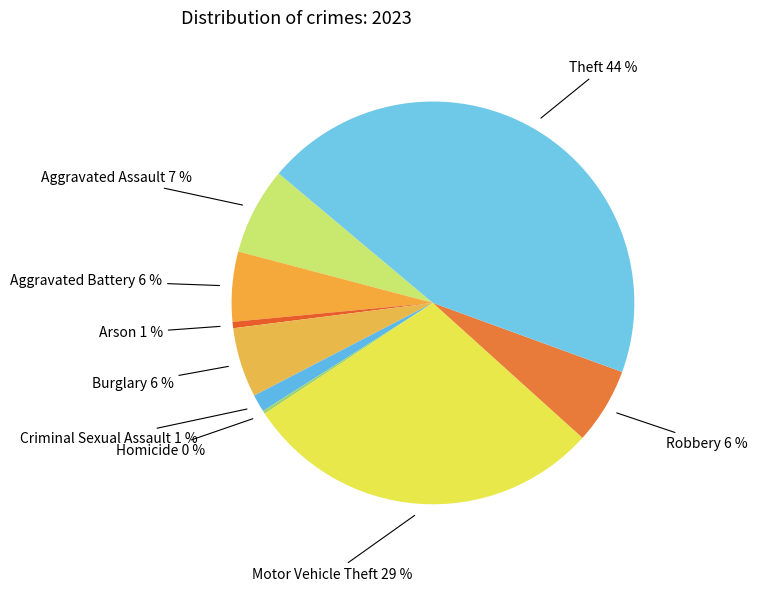

How many segments does this pie chart have?

9